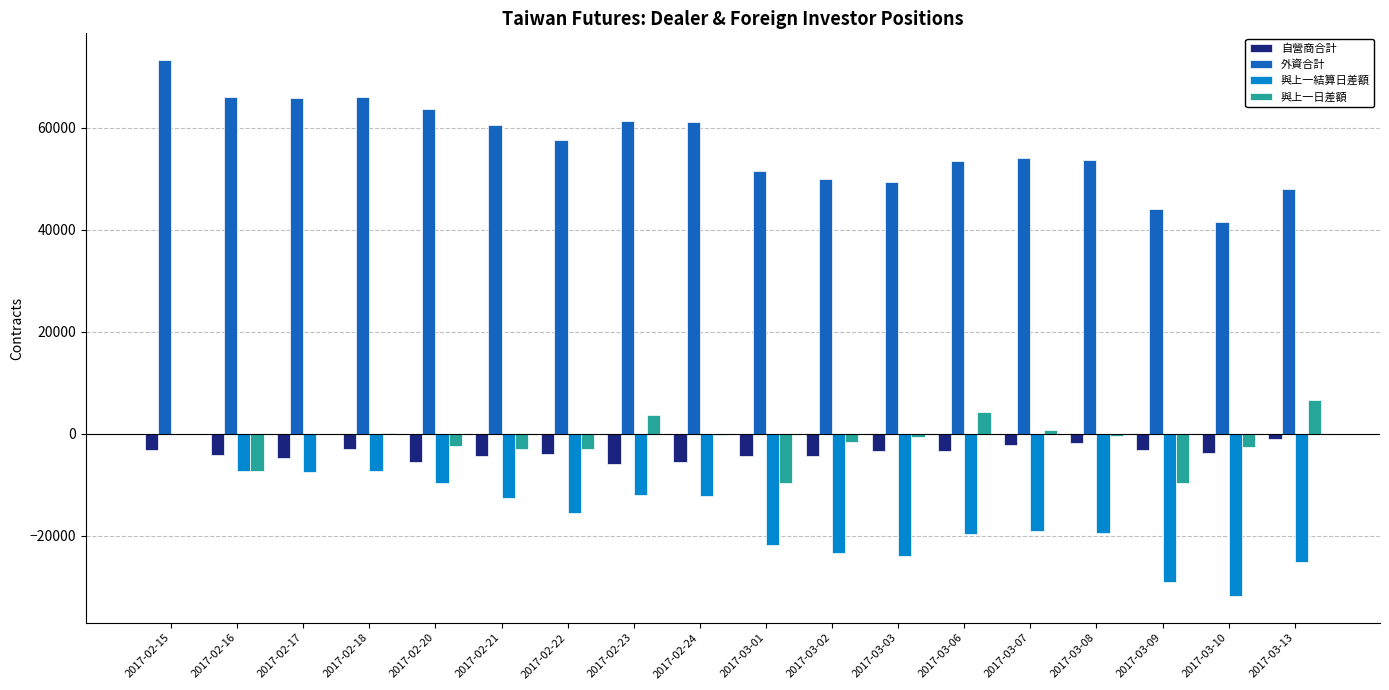

What is the sum of all 與上一結算日差額 values?

-297432.2